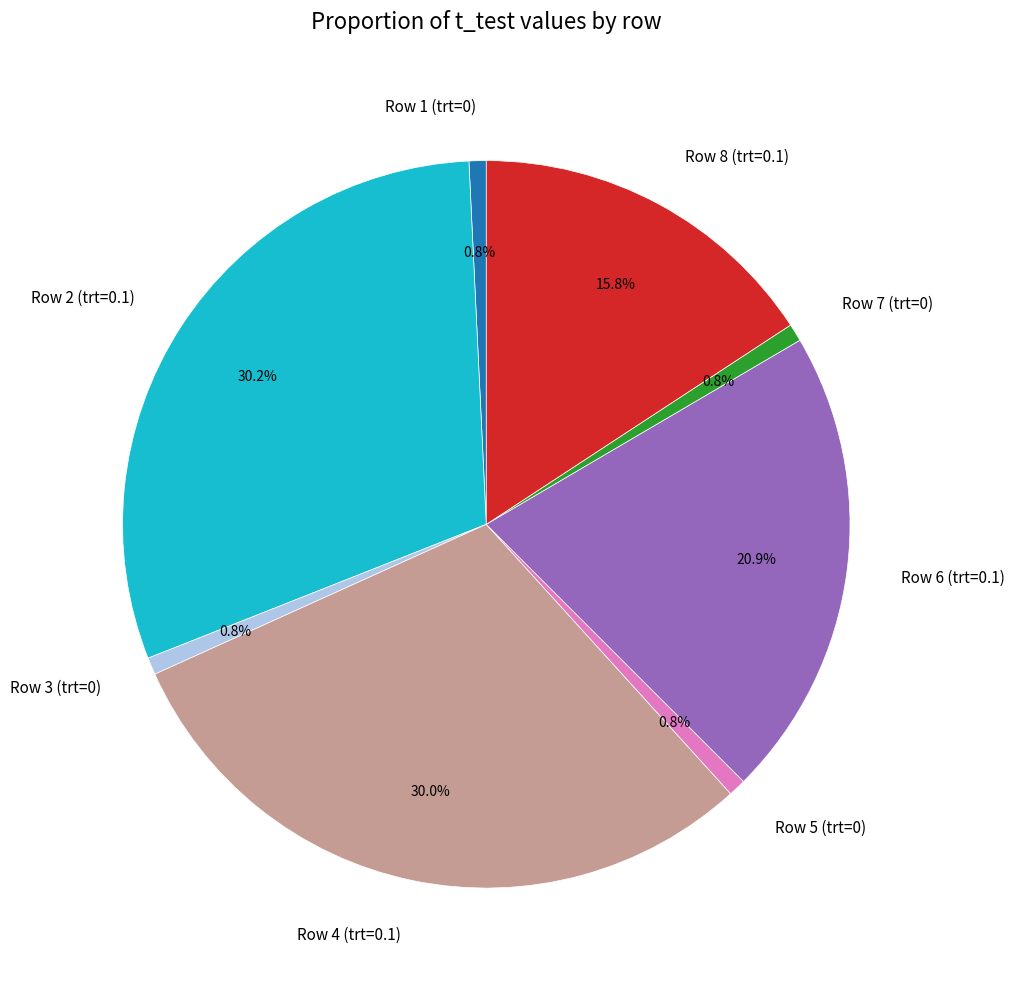

To the nearest percent, what is the combined percentage of Row 2 (trt=0.1) and Row 1 (trt=0)?

31%